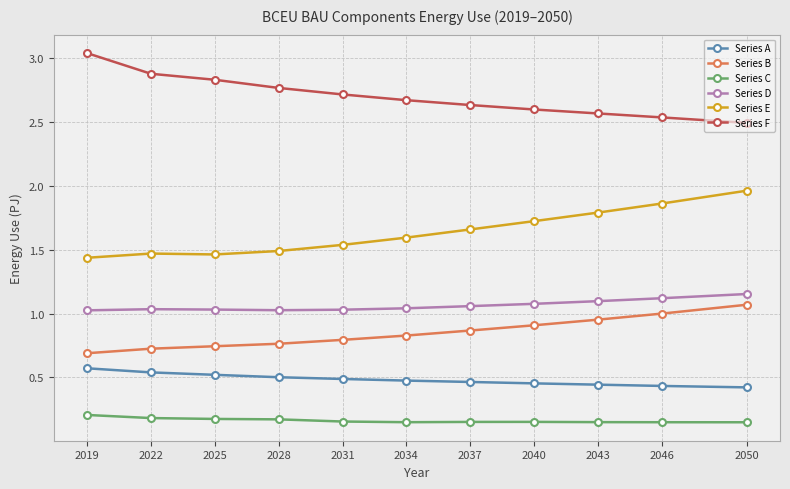

What is the average value of the Series E series?

1.6